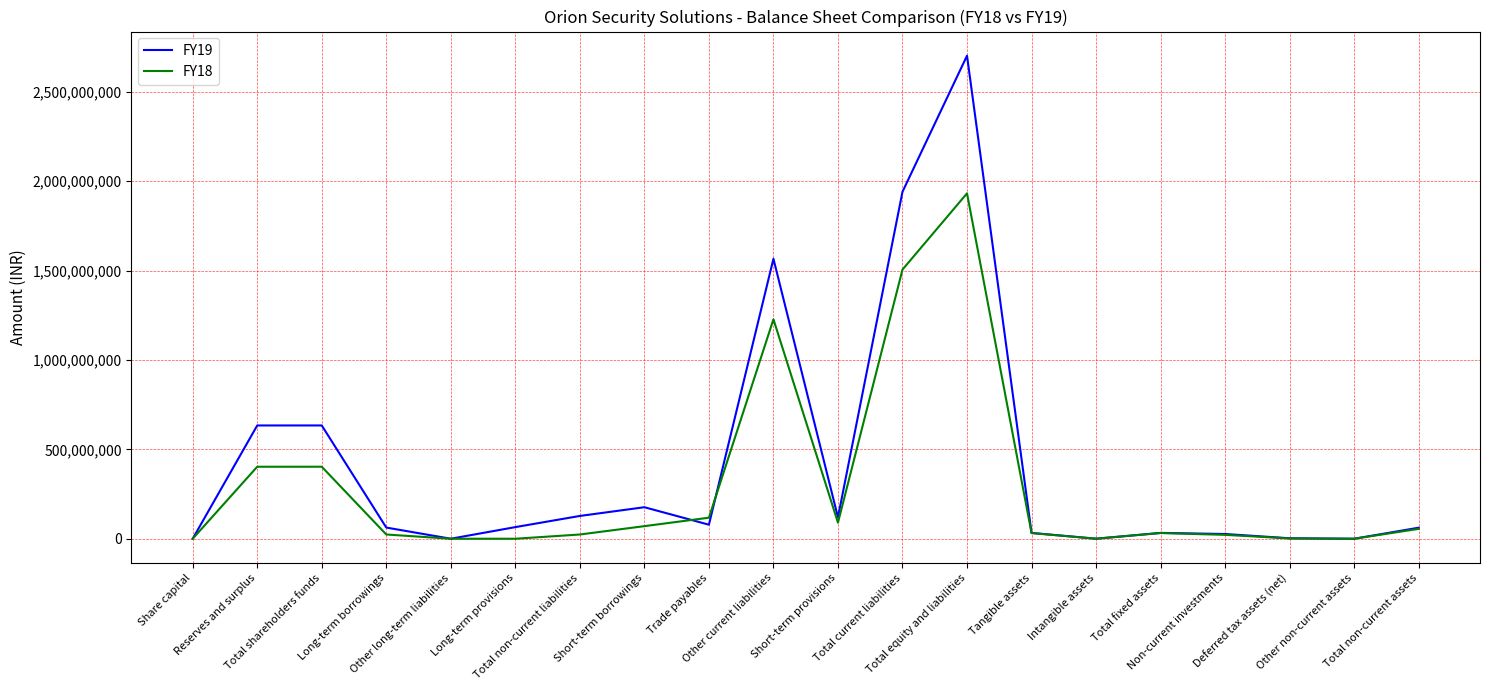

What is the difference between the maximum and second lowest values in the FY19 series?

2702524168